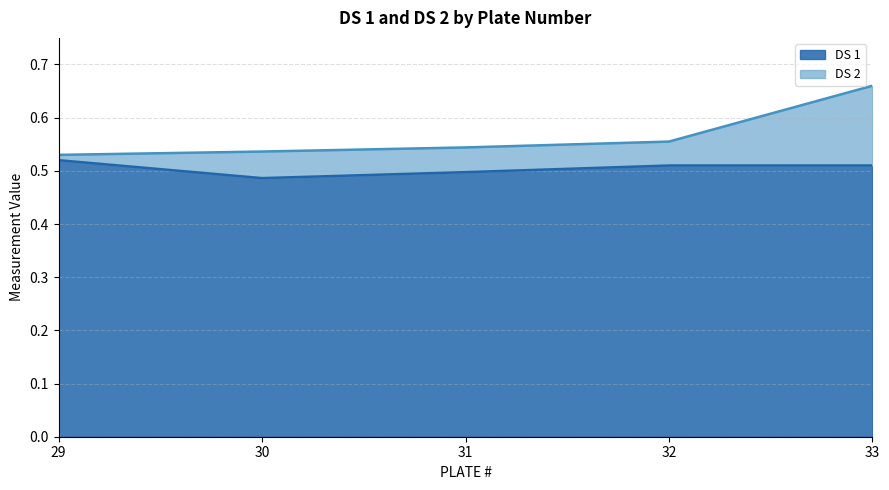

Which category has the lowest value across all series?

29